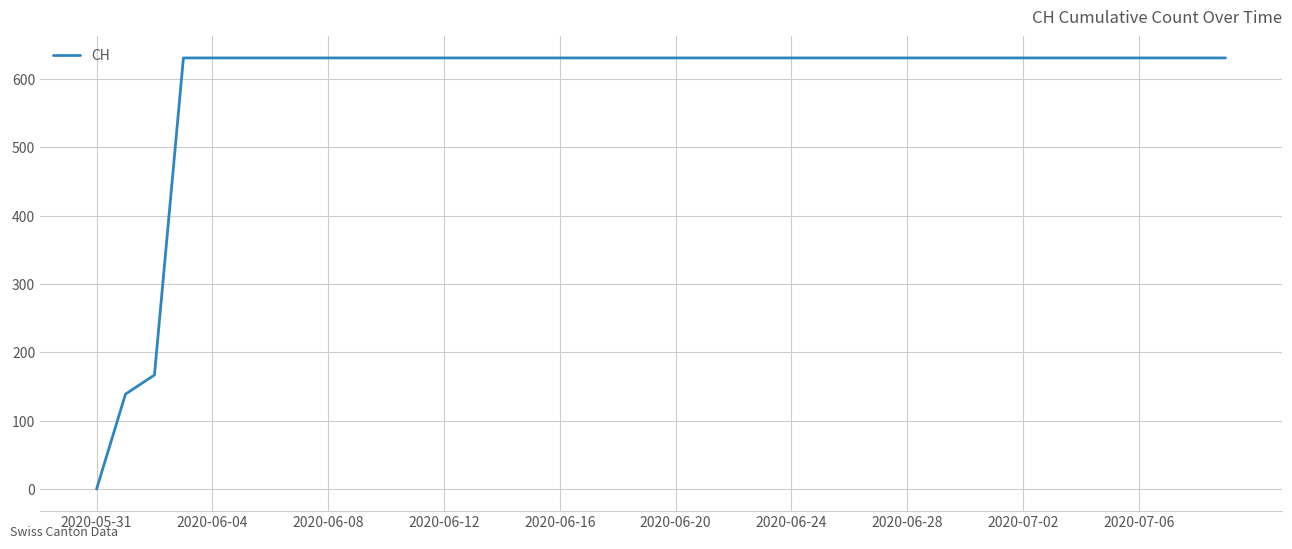

What is the maximum value shown in the chart?

631